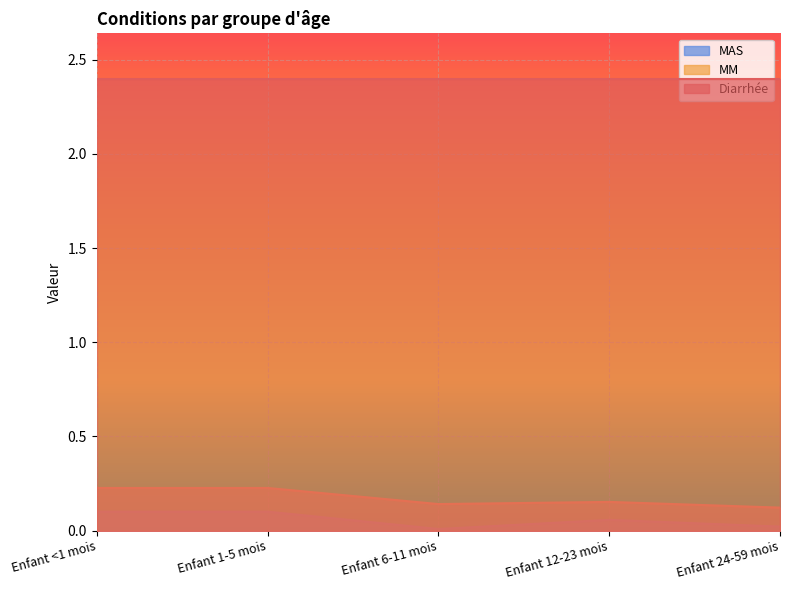

Where is MM nearest to the value 0?

Enfant 24-59 mois